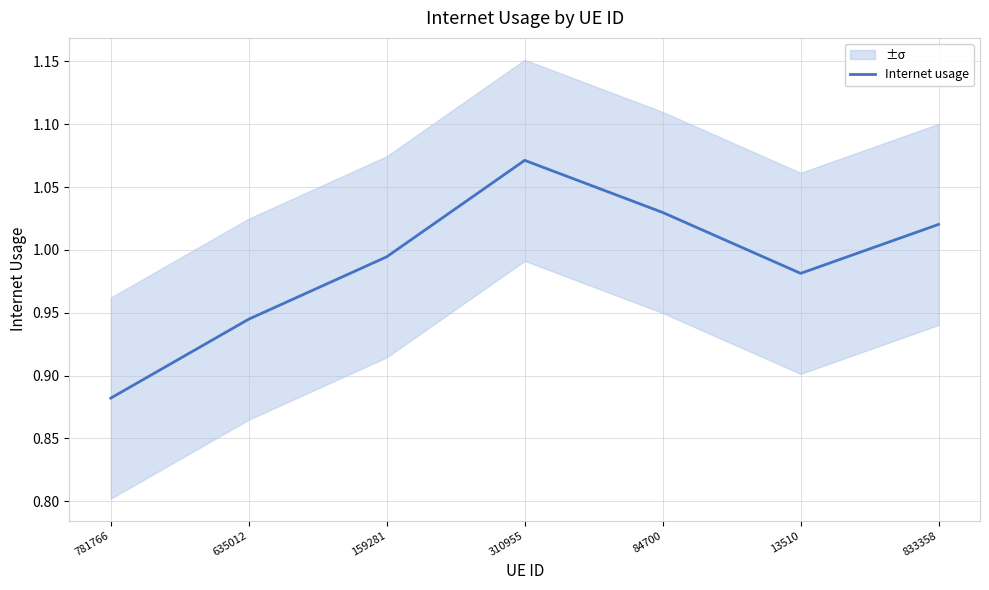

What is the value of the 5th point from the left?

1.0